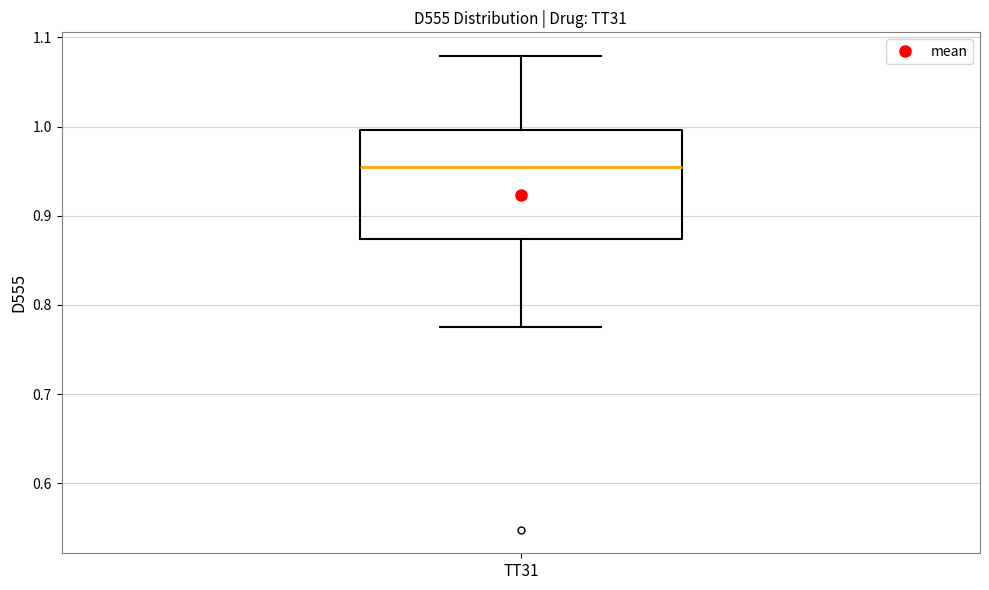

Where does the median line of the box for TT31 sit on the y-axis? The values are not printed on the chart, so give them approximately, as read against the axis.

0.95